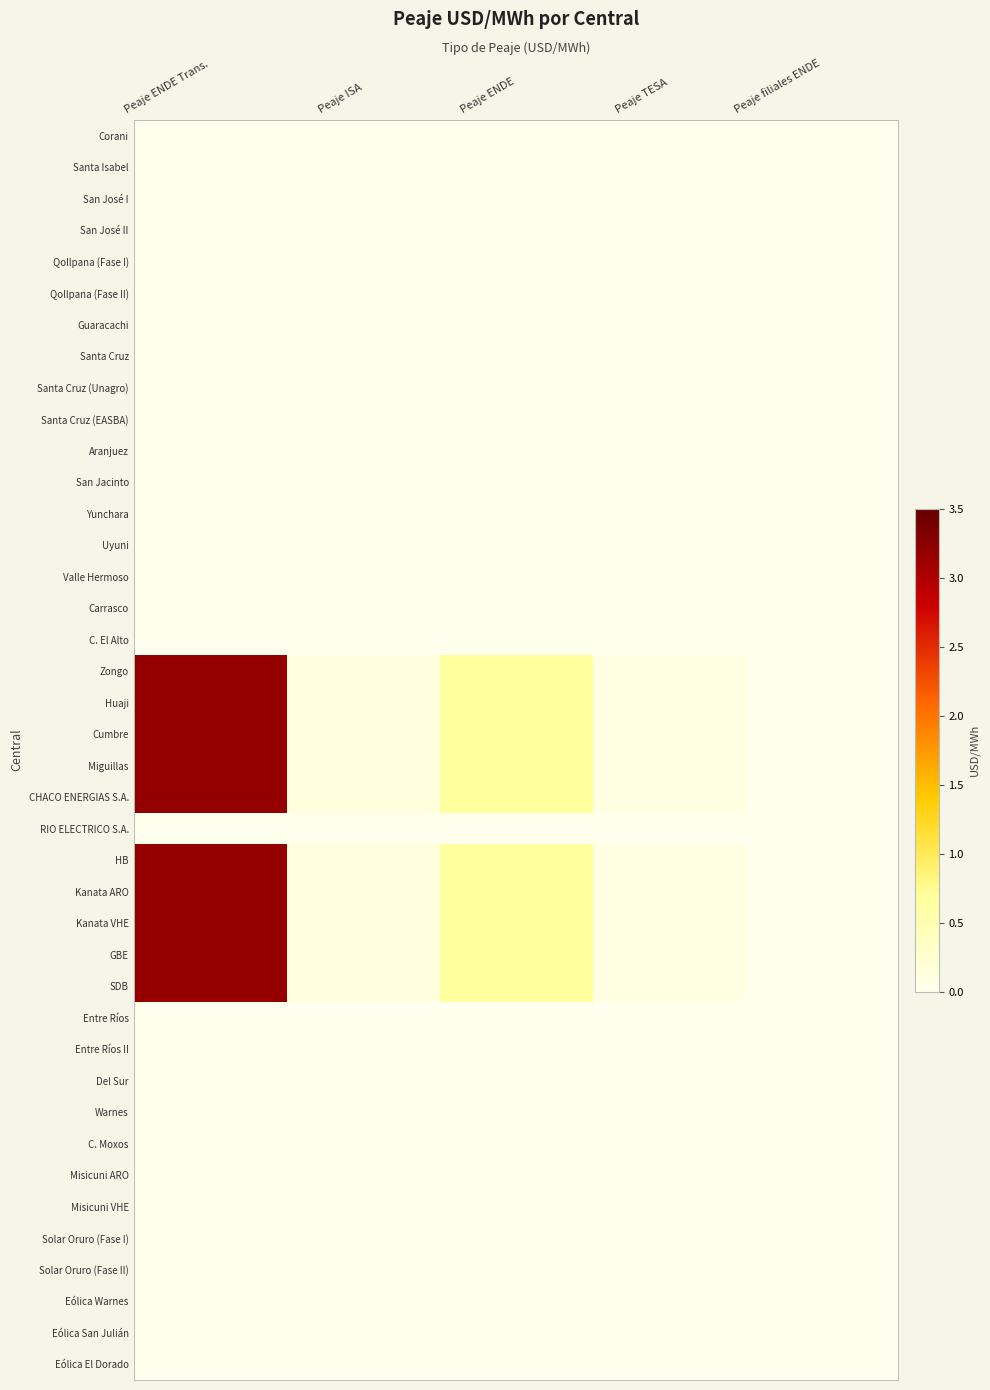

At which label is Corani closest to 0?

Peaje ENDE Trans.